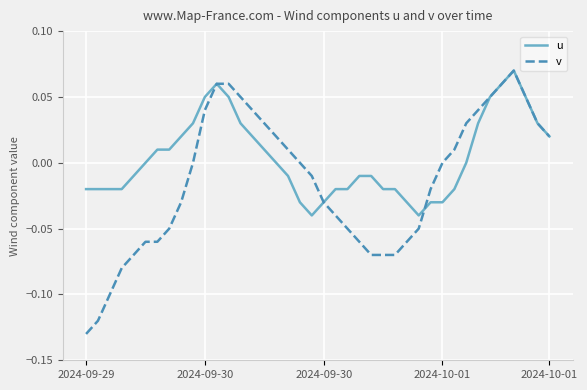

Rank the series by their average value, from lowest to highest.

v, u